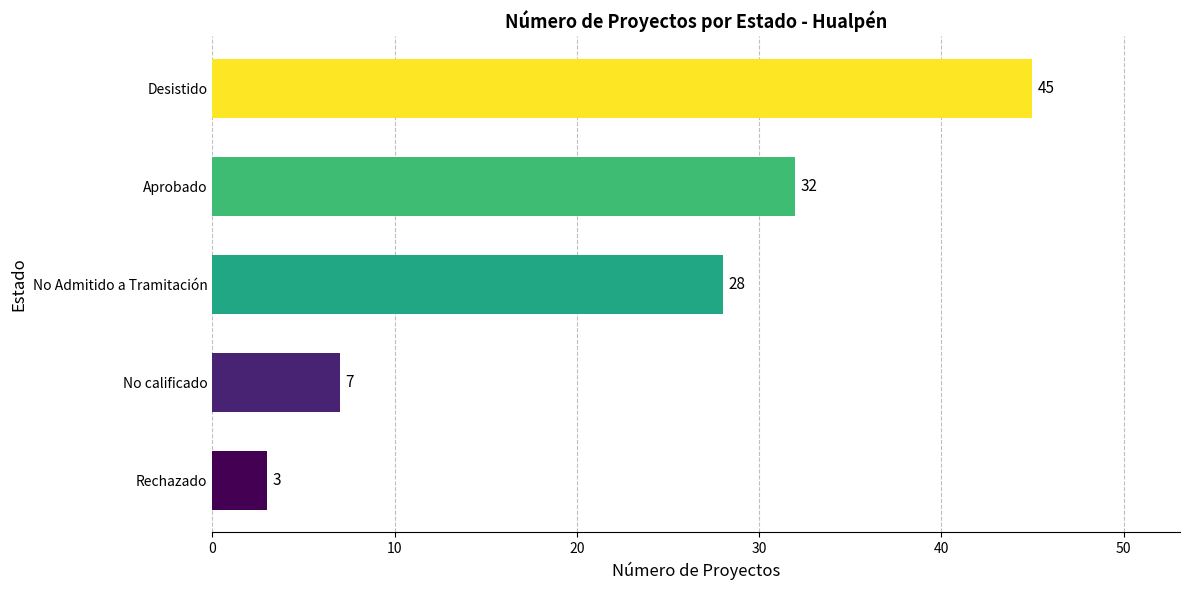

List the labels in order of value, largest first.

Desistido, Aprobado, No Admitido a Tramitación, No calificado, Rechazado